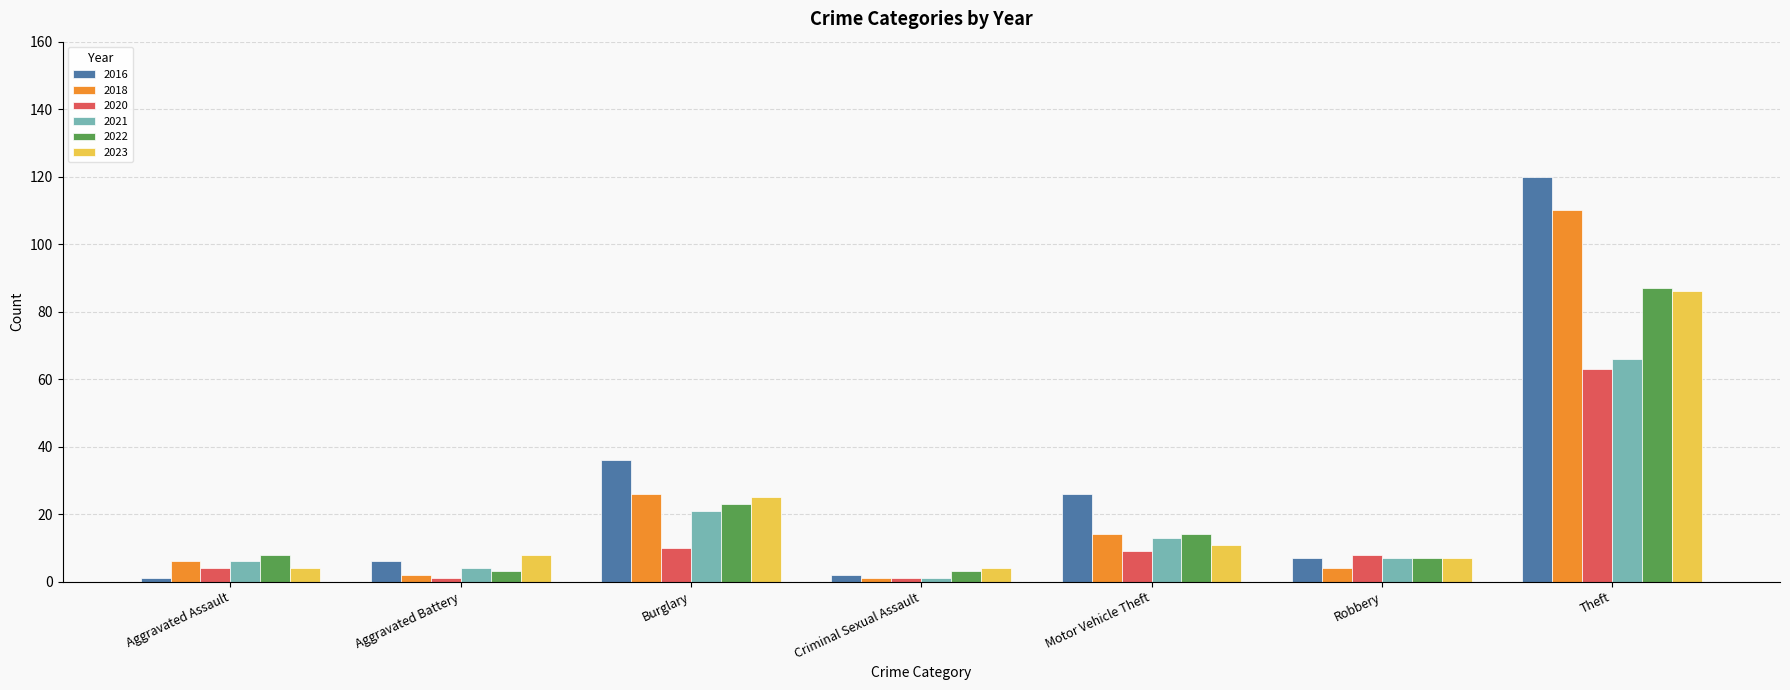

How many distinct data groups are displayed?

6